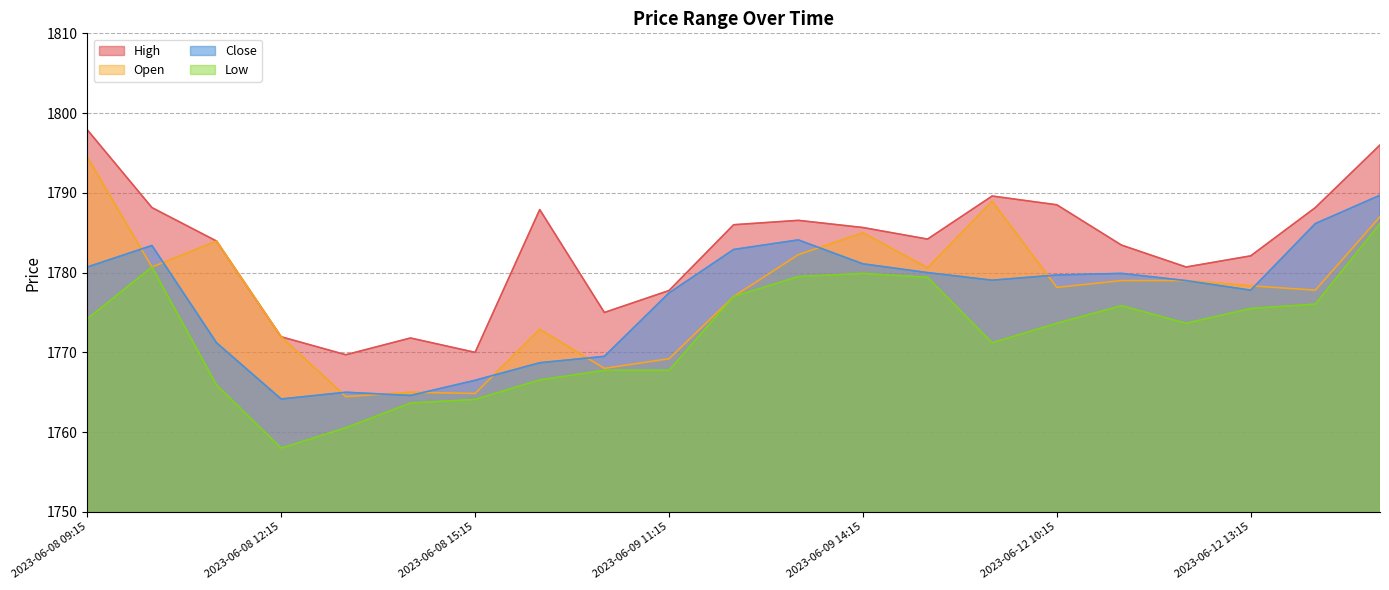

In High, how many points are lower than both neighbors (excluding endpoints)?

5